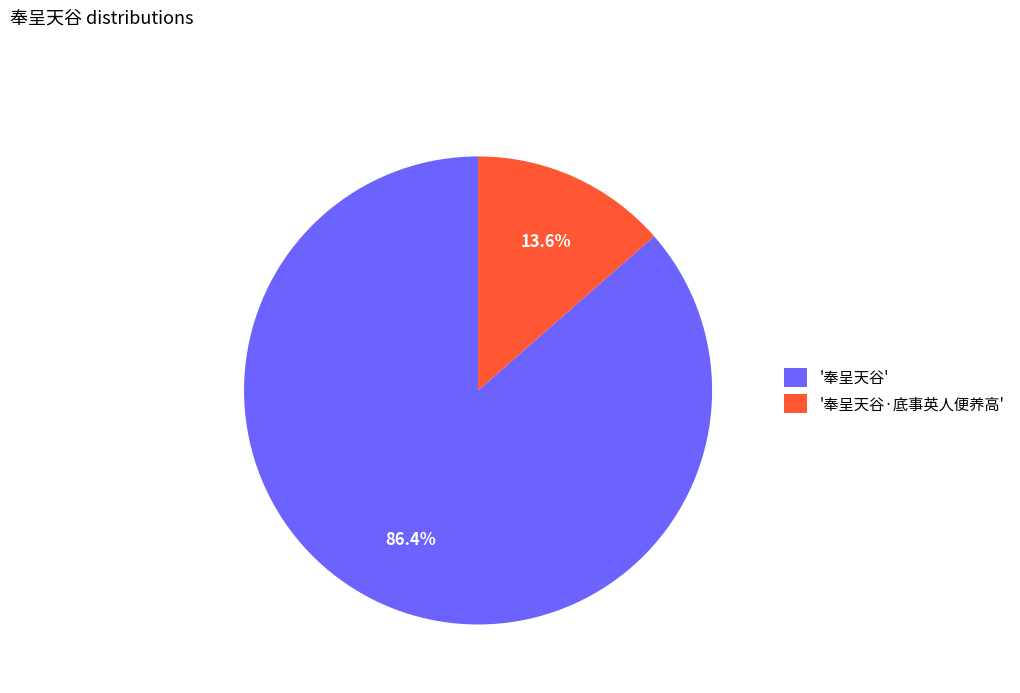

Which slice represents more than half of the pie?

'奉呈天谷'